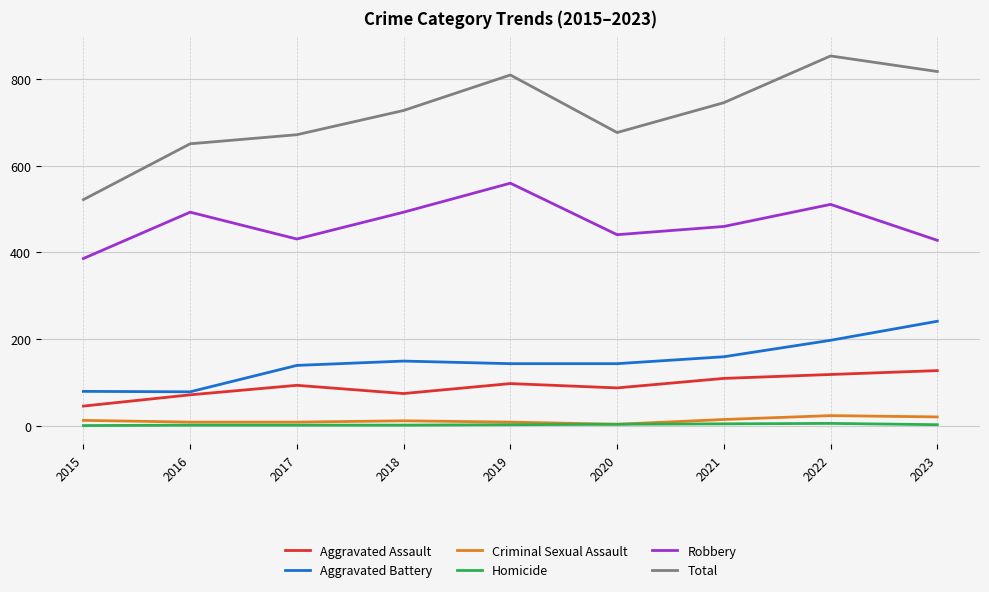

True or false: Aggravated Battery and Criminal Sexual Assault intersect in this chart.

False